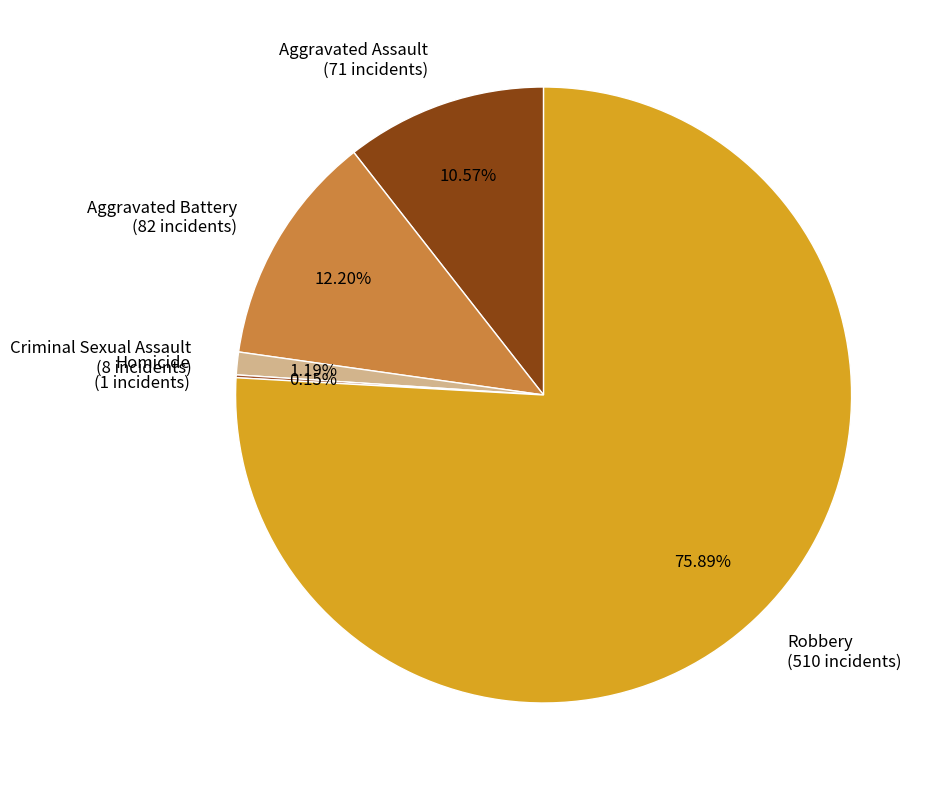

Does Criminal Sexual Assault (8 incidents) represent more than half of the total?

No